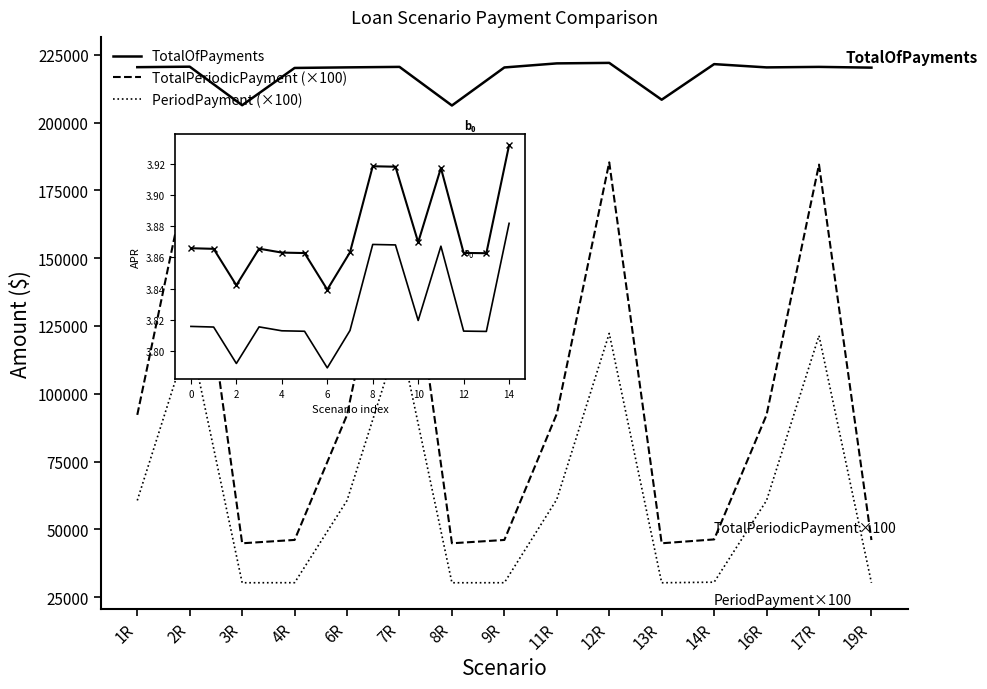

Is it true that APR-adj (a₀) equals 3.8 at 17R?

True